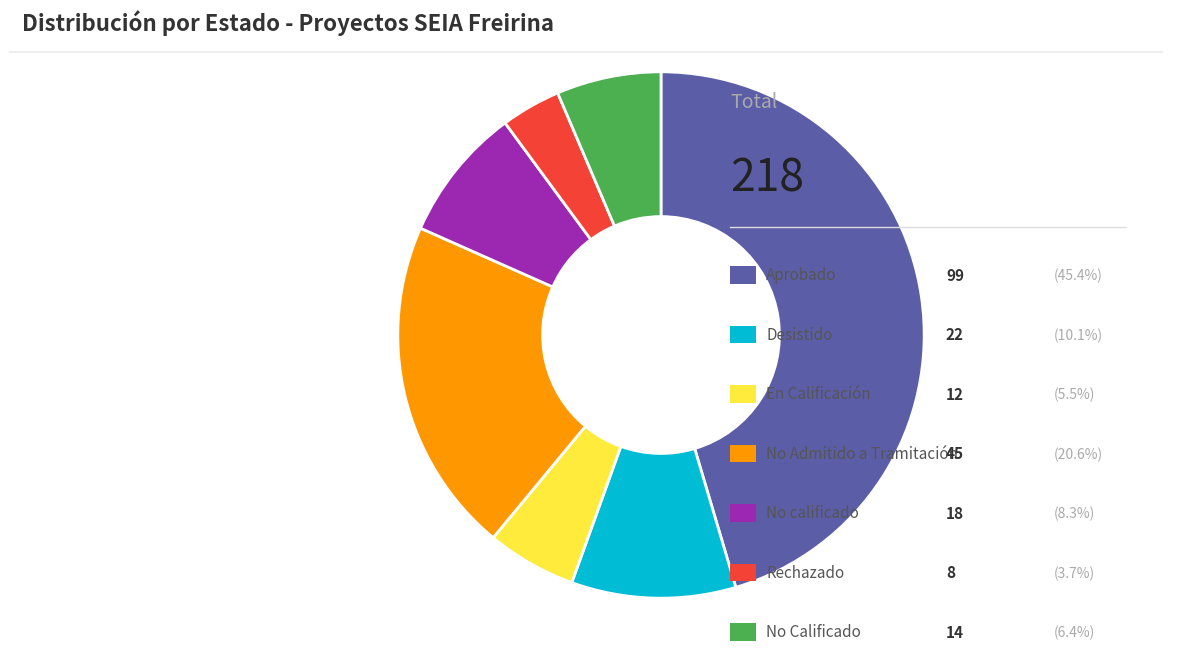

Does any single category account for the majority?

No